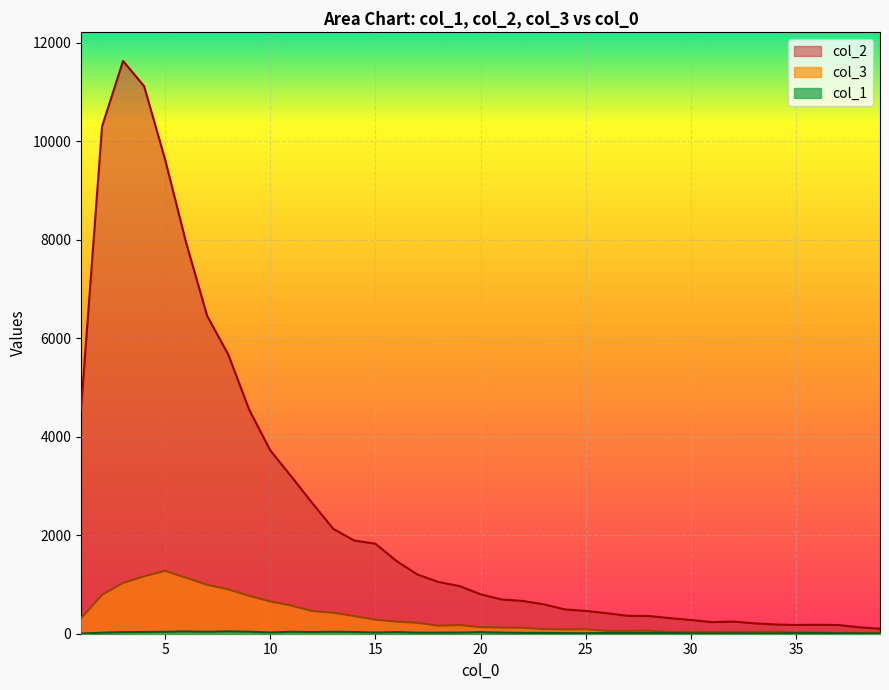

What is the sum of the col_1 values at 39 and 23?

22